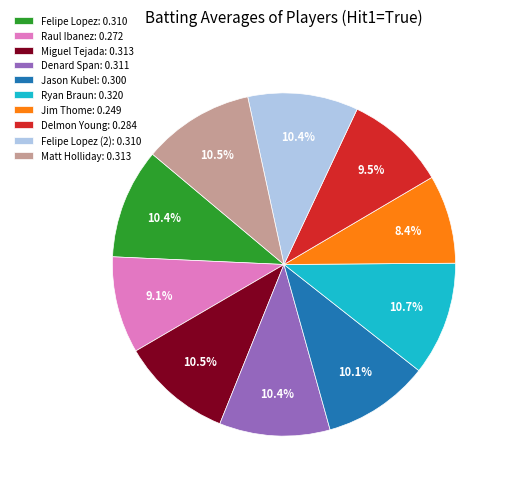

Which has a higher value, Jason Kubel: 0.300 or Ryan Braun: 0.320?

Ryan Braun: 0.320